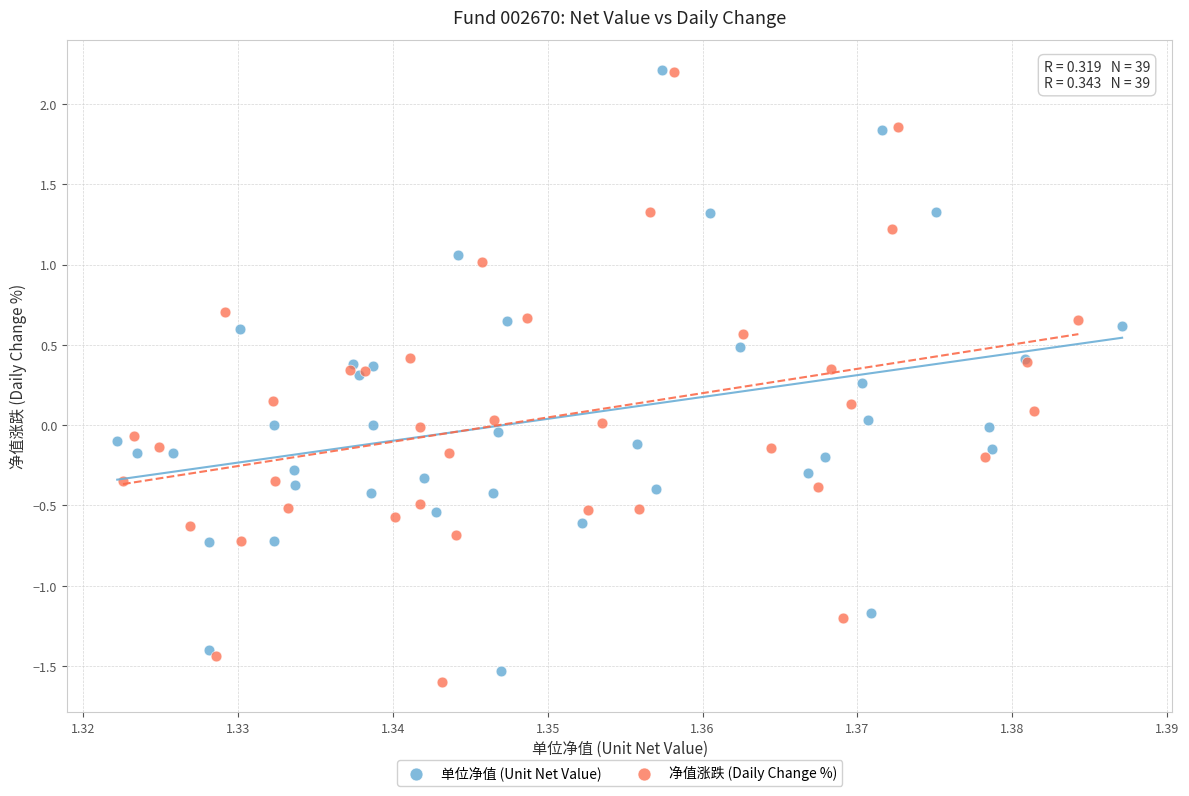

Which series has the widest spread of Y values?

净值涨跌 (Daily Change %)